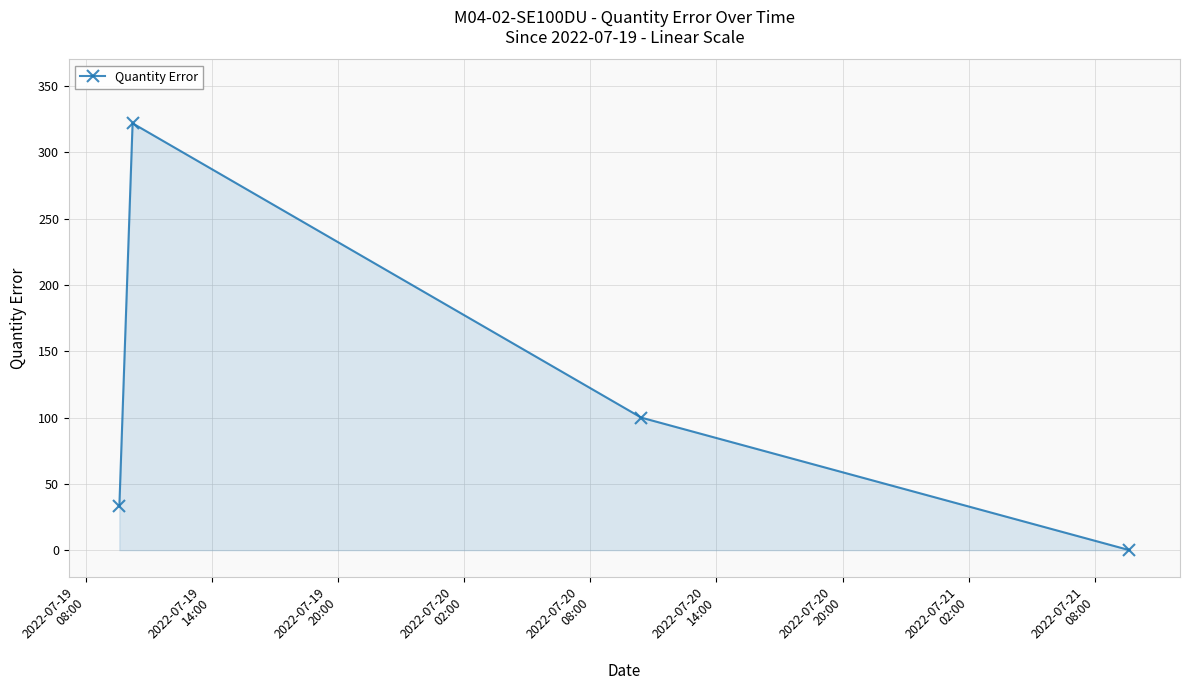

Count the number of categories in the chart.

4